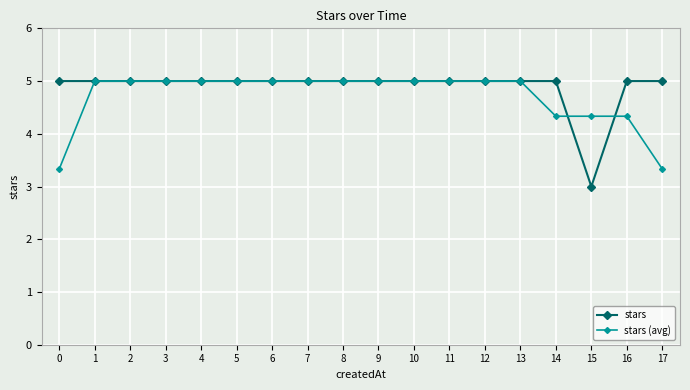

Which series changed the most between 0 and 4?

stars (avg)